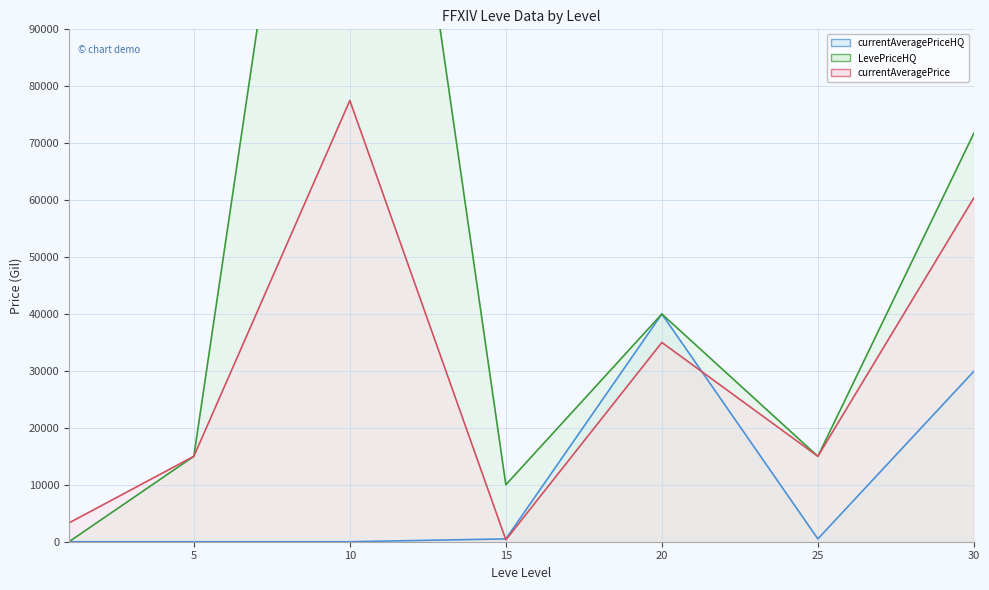

What is the difference between the maximum and minimum values in the LevePriceHQ (line) series?

200000